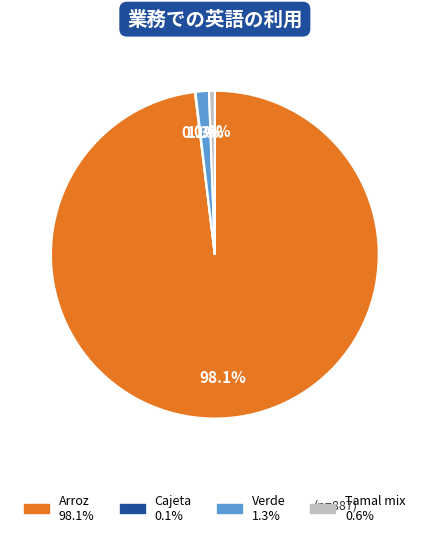

Is there a majority slice in this chart?

Yes